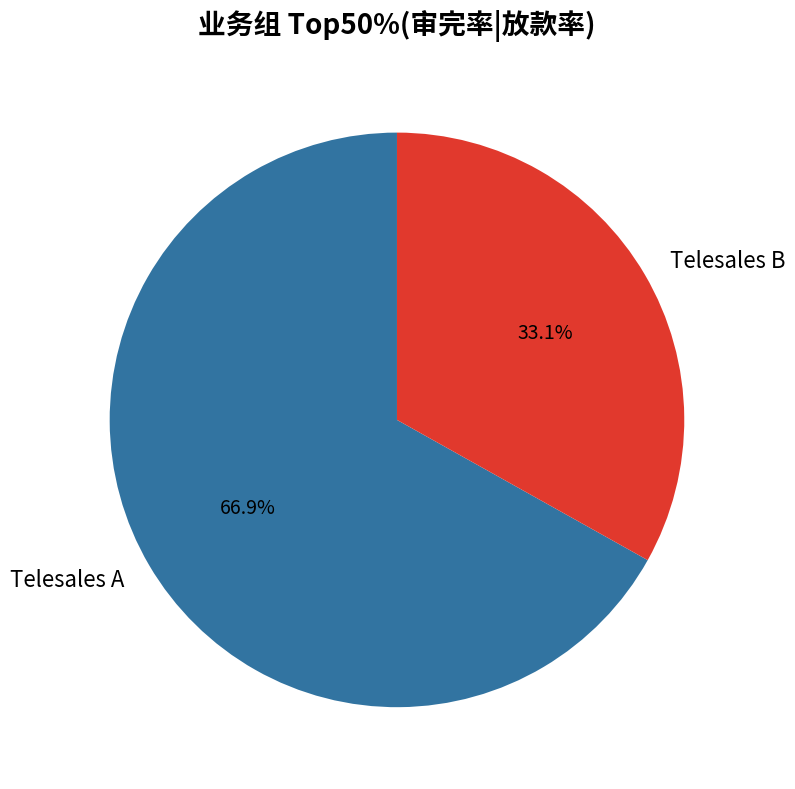

To the nearest percent, what portion does Telesales A represent?

67%